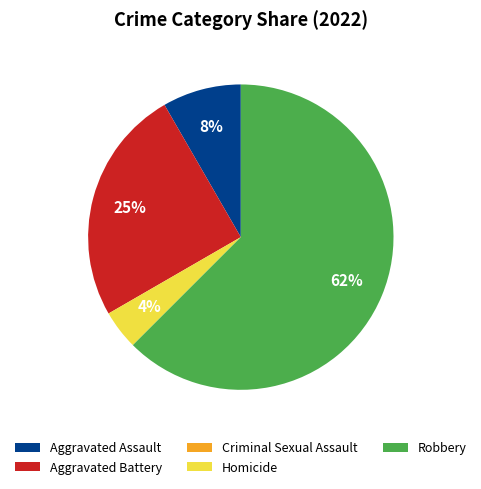

Is the sum of Homicide and Aggravated Battery greater than half?

No